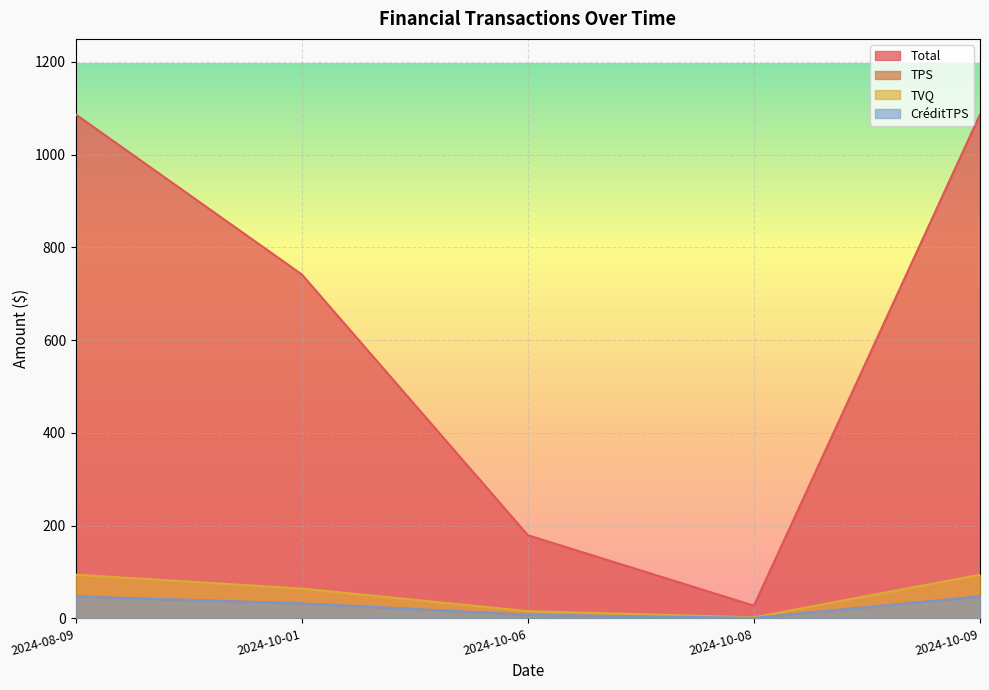

What is the minimum value for TVQ?

2.4